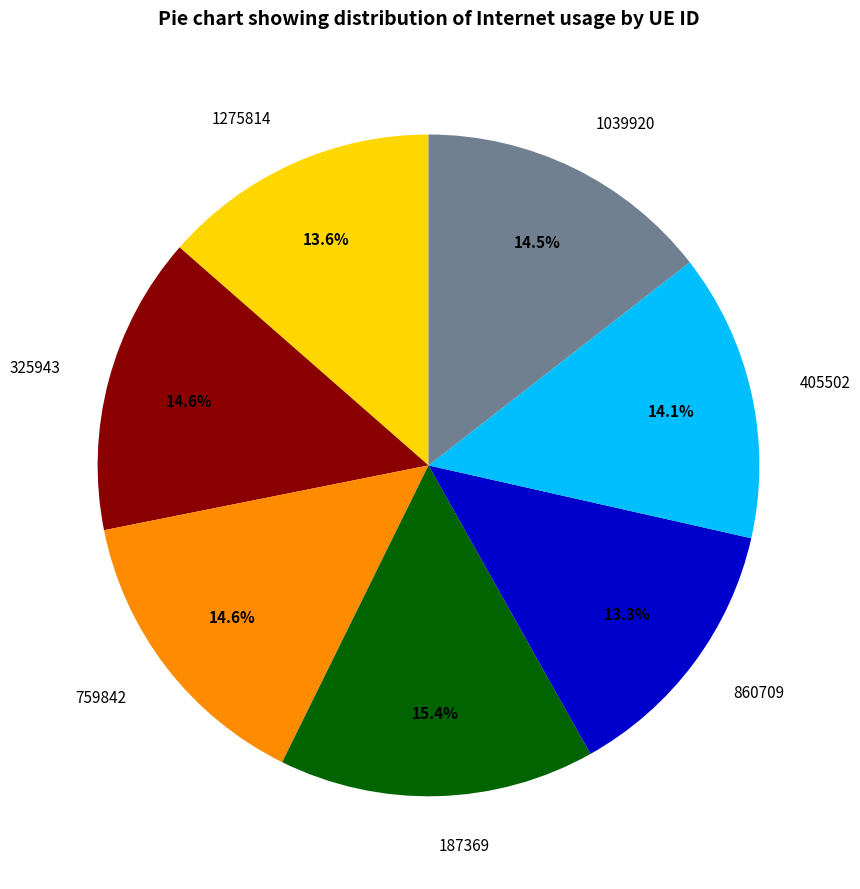

To the nearest percent, what percentage of the pie is 325943?

15%